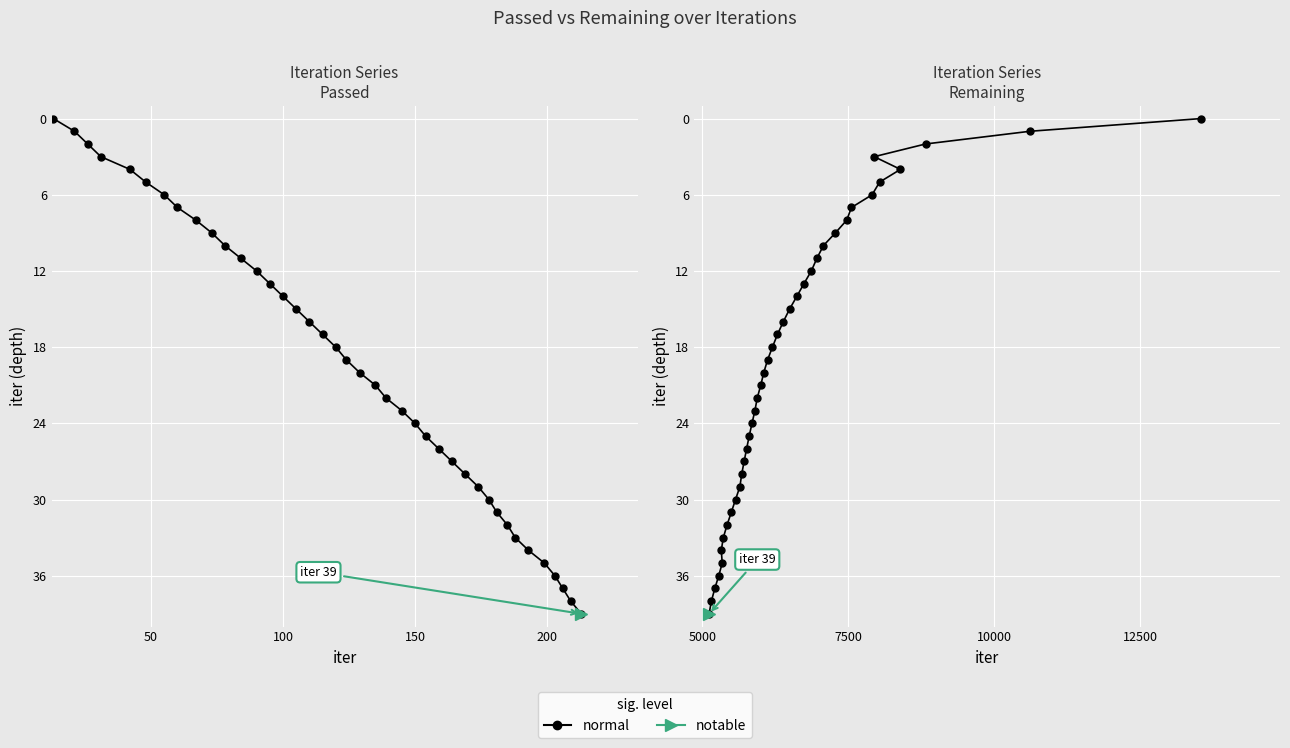

True or false: Passed has more than 0 interior local peaks.

False